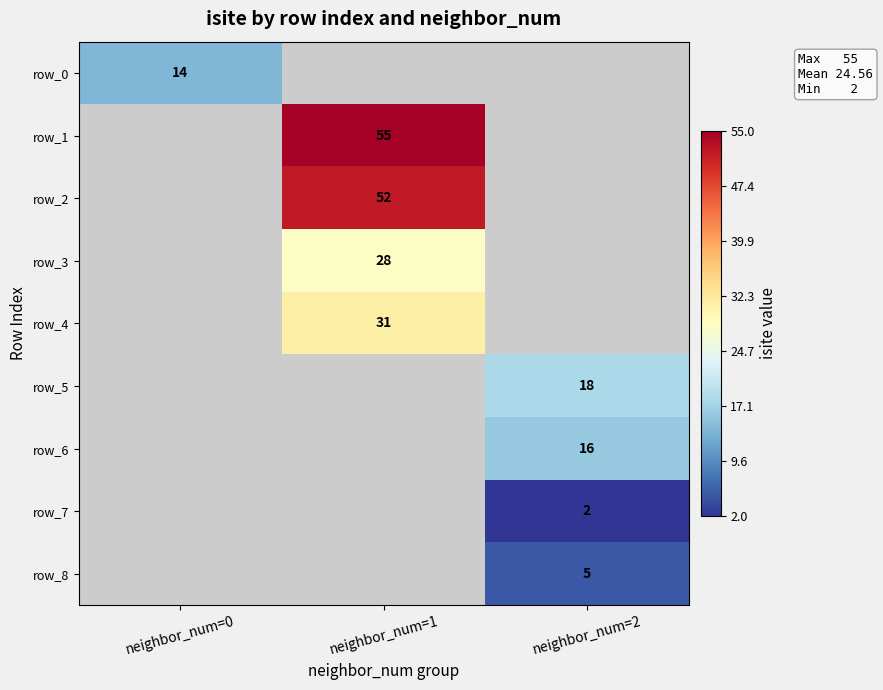

The value of row_5 at neighbor_num=2 is 18. True or false?

True